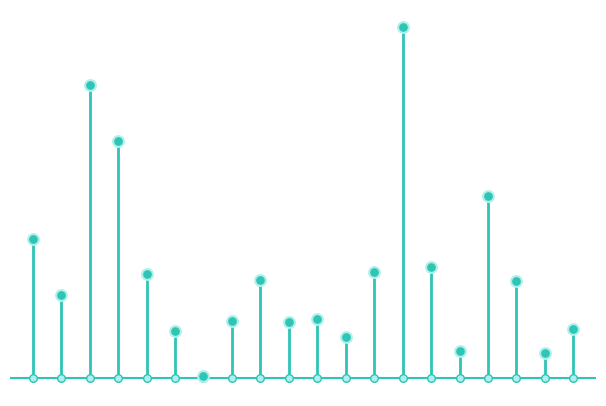

What is the change in value from 6 to 11?

+7599.6